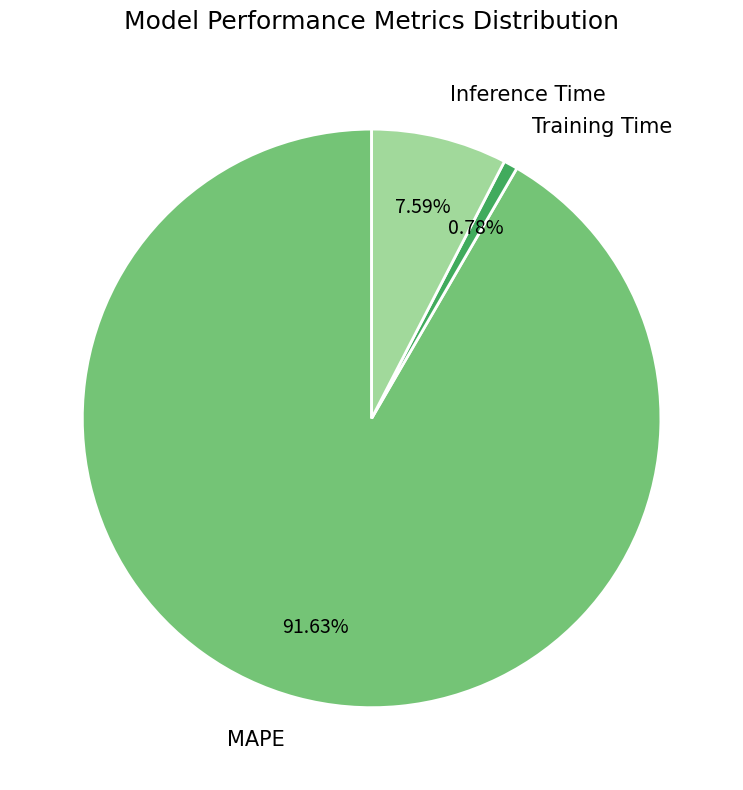

Between Inference Time and Training Time, which is larger?

Inference Time